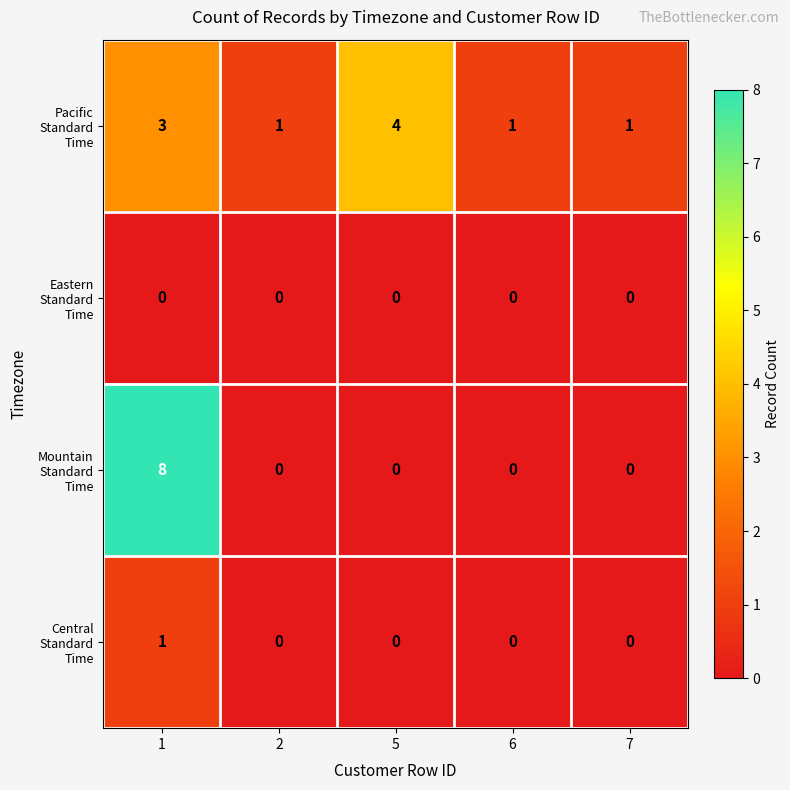

What is the maximum value shown in the chart?

8